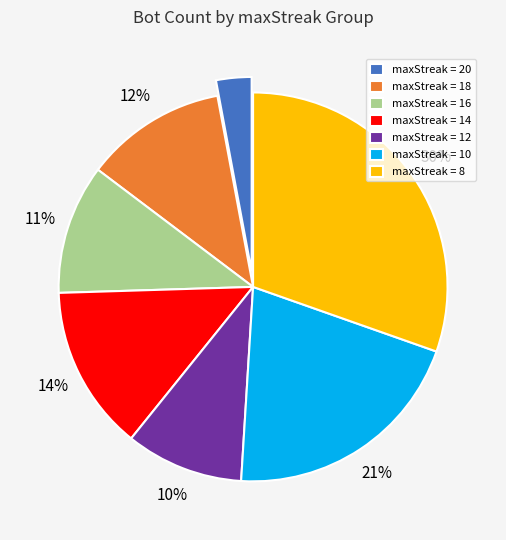

Do maxStreak = 8 and maxStreak = 18 together represent more than half of the pie?

No